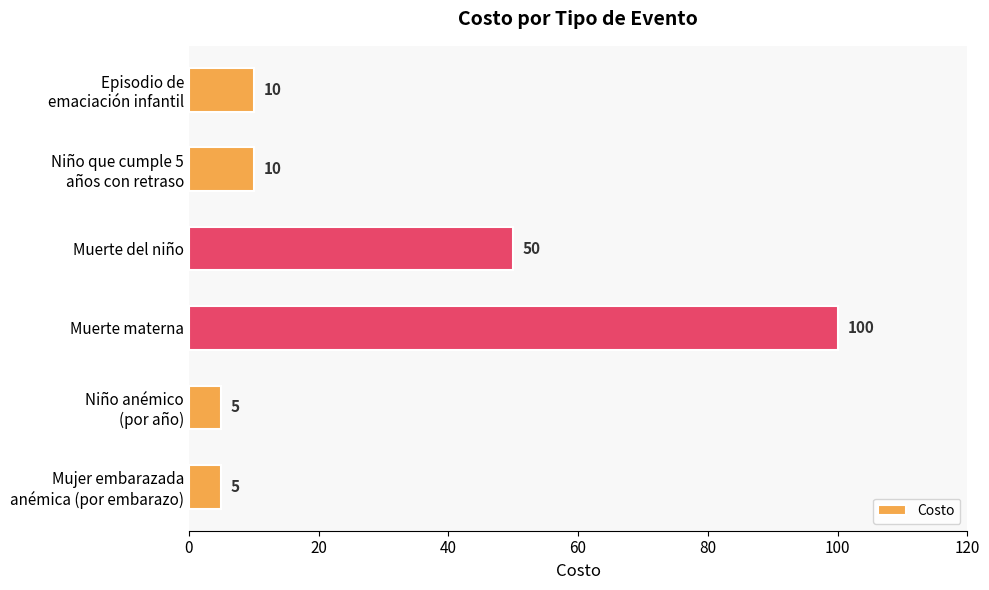

What is the difference between the maximum and minimum values?

95